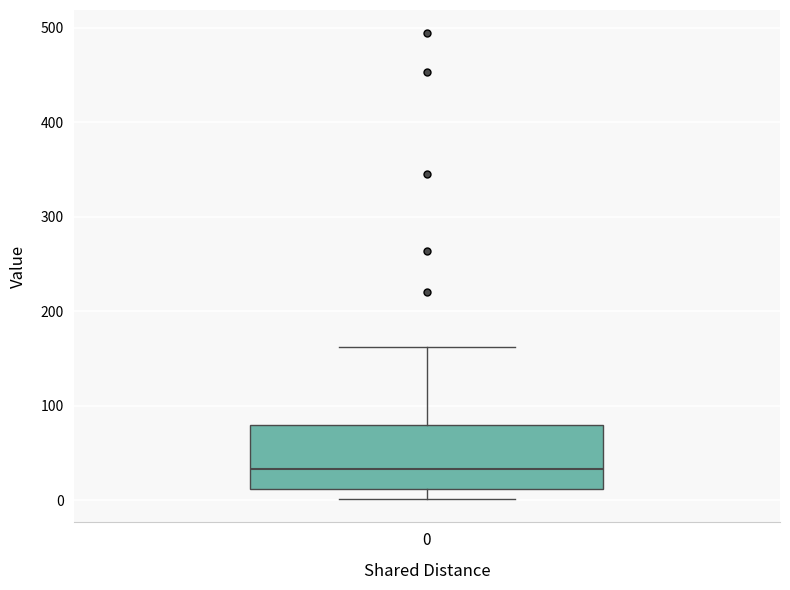

Read this box plot against the y-axis: the position of the median line, the range covered by the box, and the ends of both whiskers. The values are not printed on the chart, so give them approximately, as read against the axis.

median 30, box 10 to 80, whiskers 0 to 160